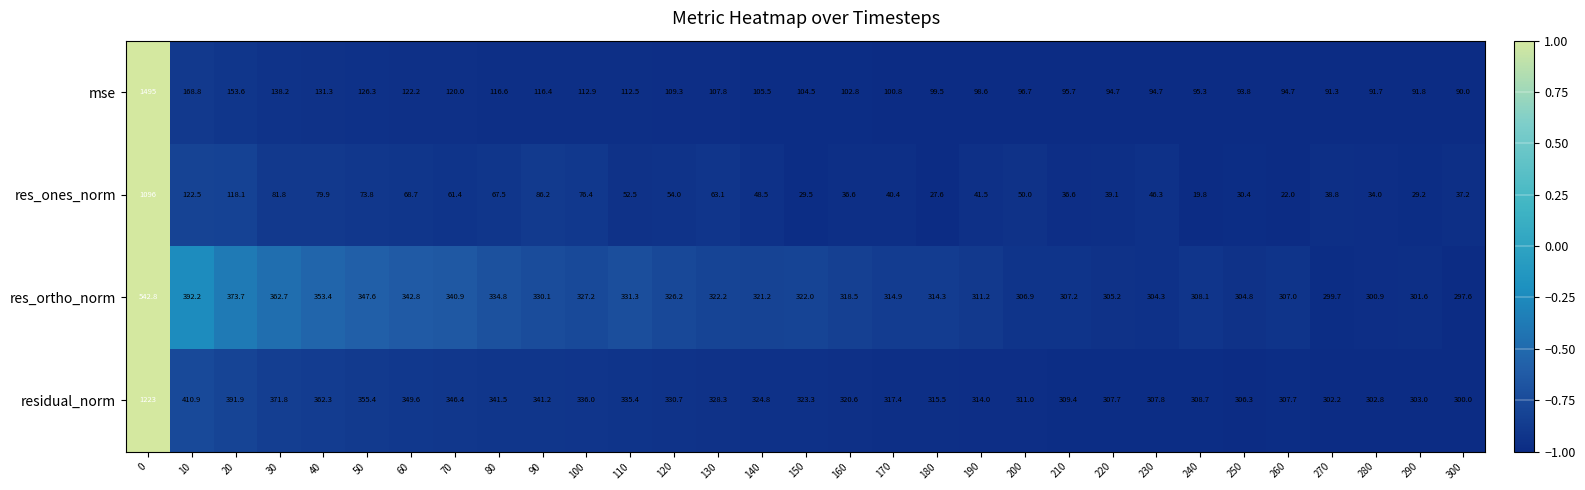

Rank the series by their maximum value, from lowest to highest.

res_ortho_norm, res_ones_norm, residual_norm, mse